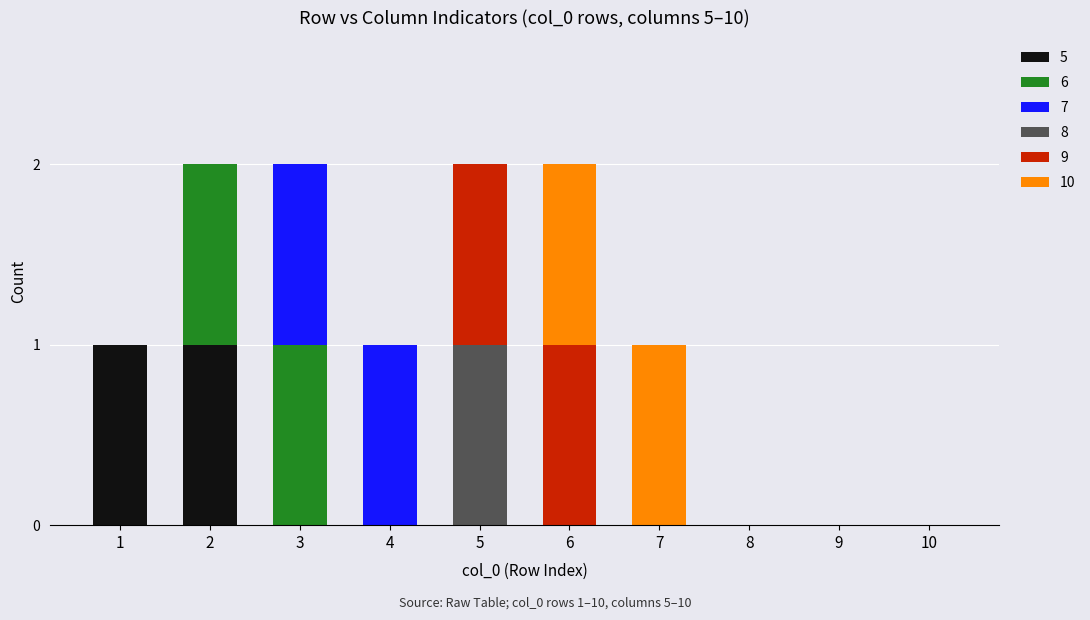

The value of 5 at 4 is 0. True or false?

True